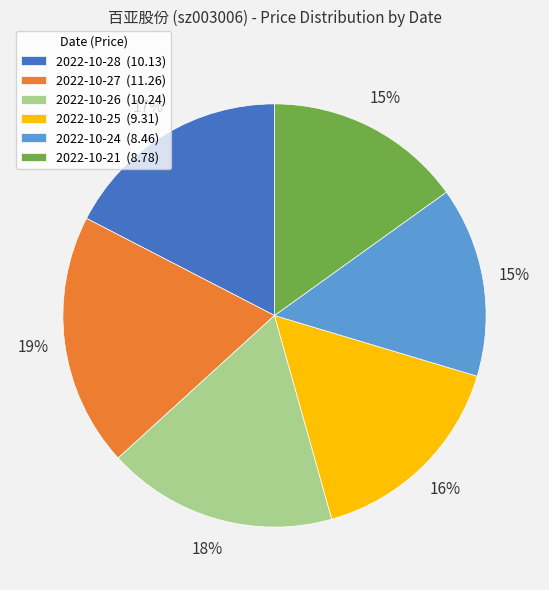

Is the sum of 2022-10-24 (8.46) and 2022-10-28 (10.13) greater than half?

No